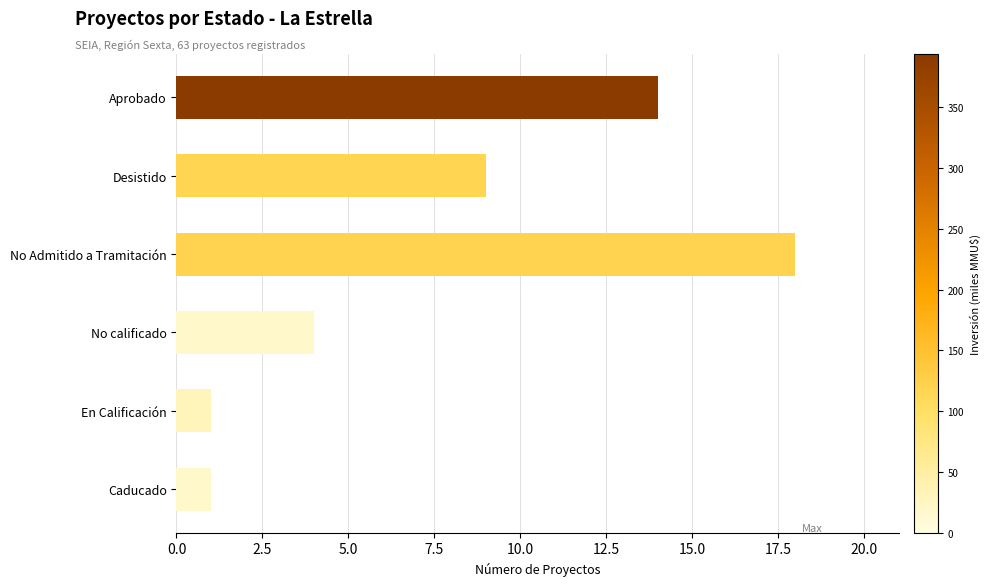

The chart shows a value of 18 at No Admitido a Tramitación. True or false?

True